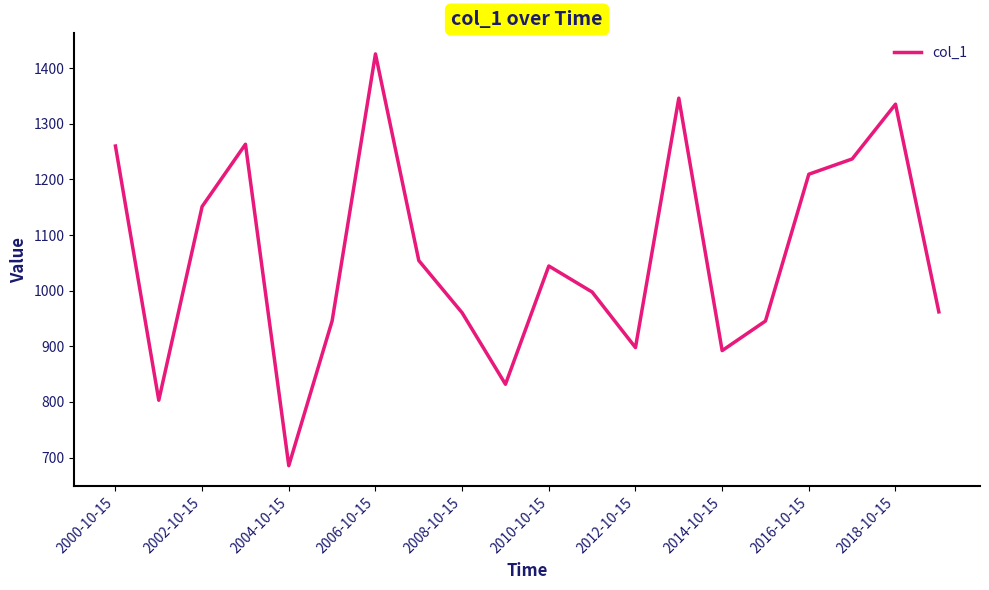

What is the maximum value shown in the chart?

1425.8